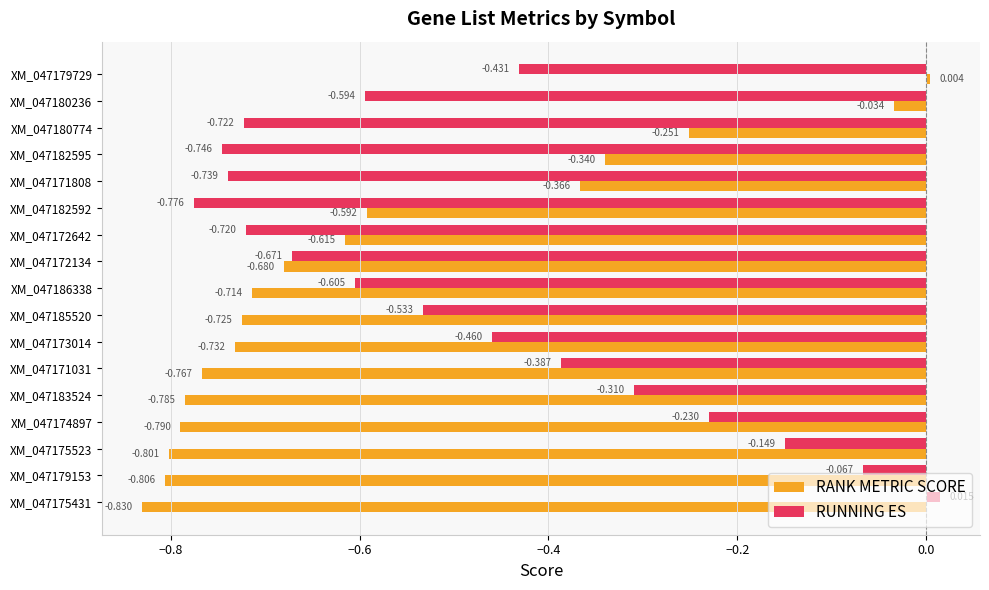

Rank the series by their average value, from highest to lowest.

RUNNING ES, RANK METRIC SCORE